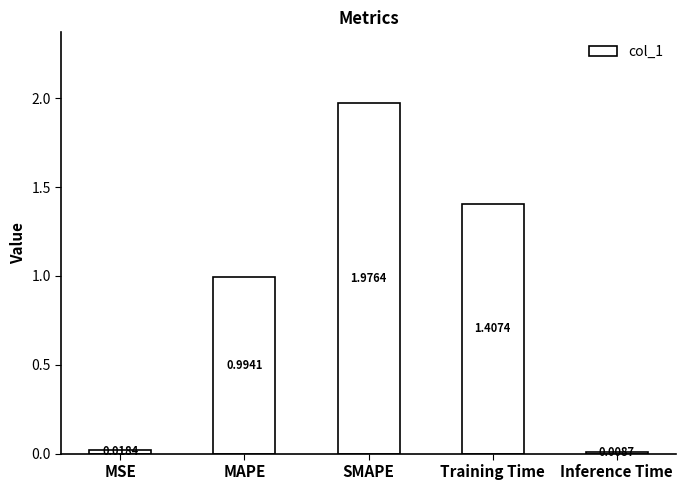

Rank the categories by value from lowest to highest.

Inference Time, MSE, MAPE, Training Time, SMAPE